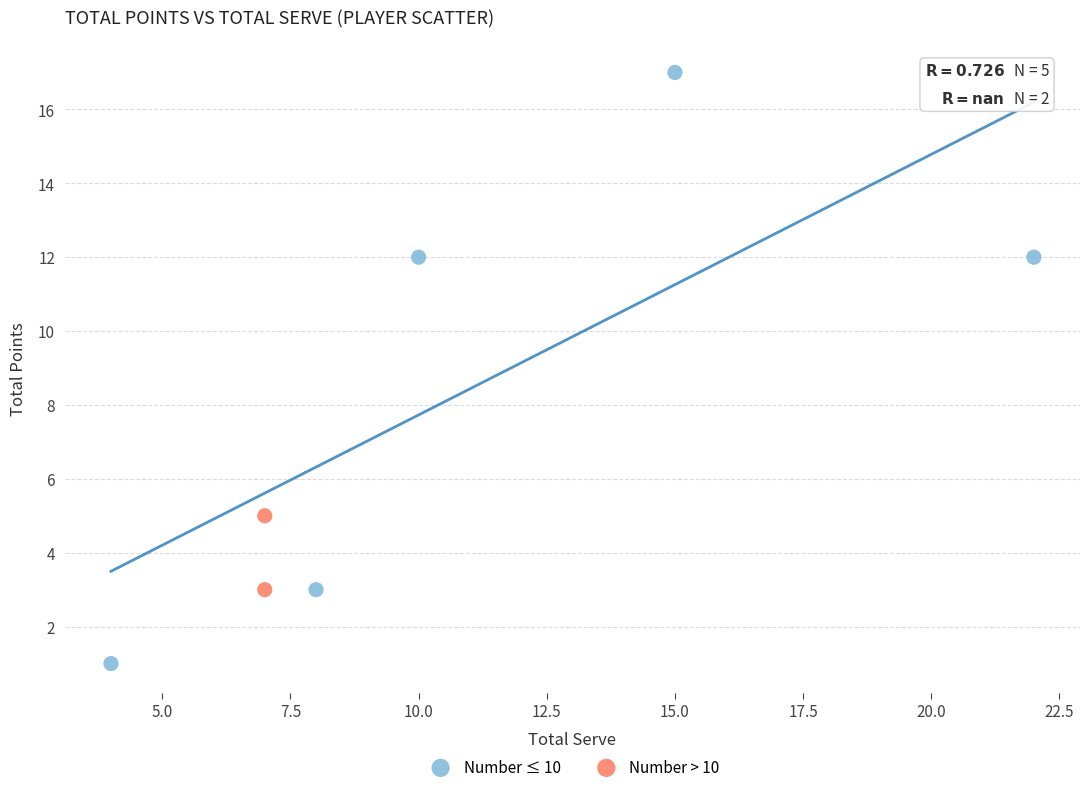

Which series has the largest Y range (max minus min)?

Number ≤ 10